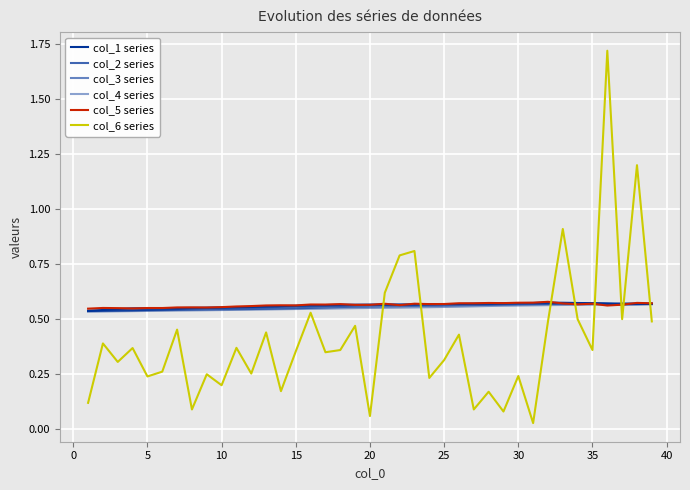

At how many categories does at least one series exceed 0?

39